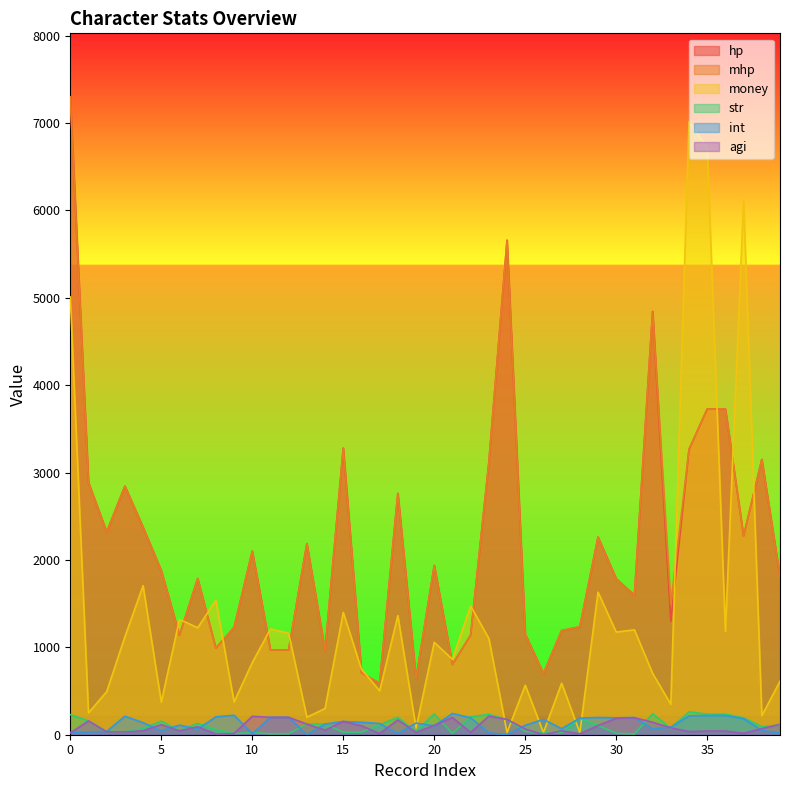

How many values in the hp series are below 1877?

20